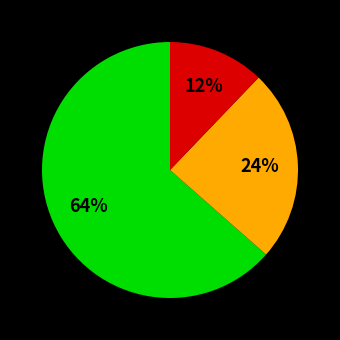

To the nearest percent, what is the average slice percentage?

33%